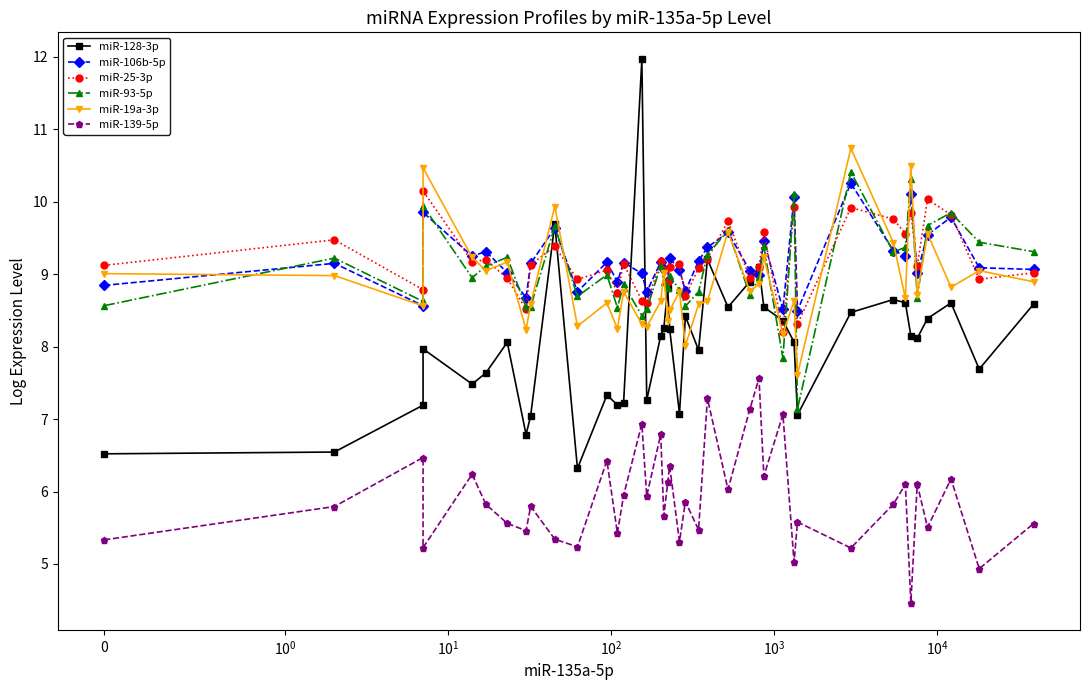

How many interior local valleys does the miR-93-5p series have?

13